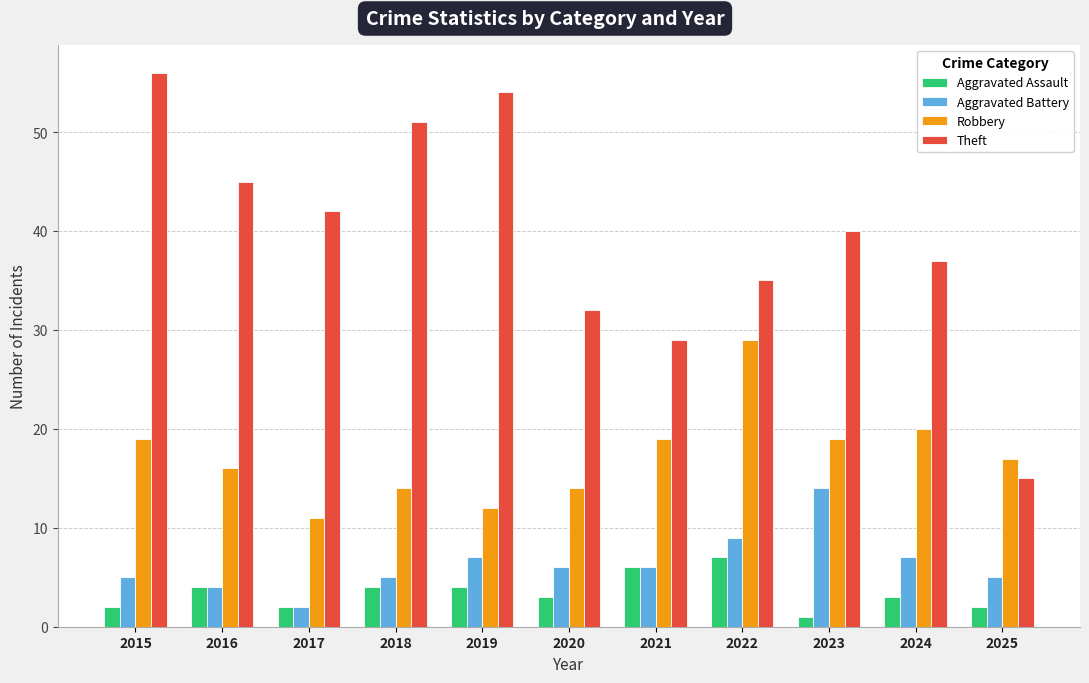

Which series has the largest range (max minus min)?

Theft